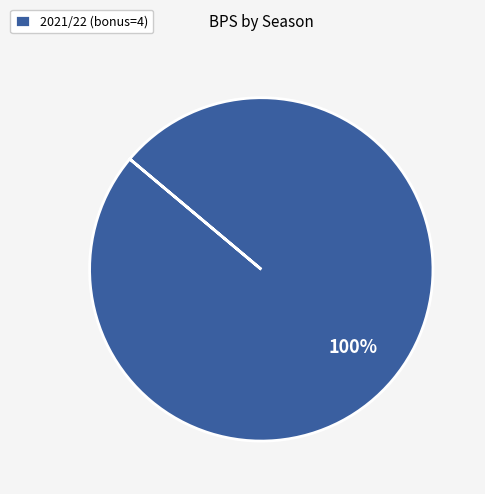

True or false: 2021/22 (bonus=4) accounts for 89% of the total.

False